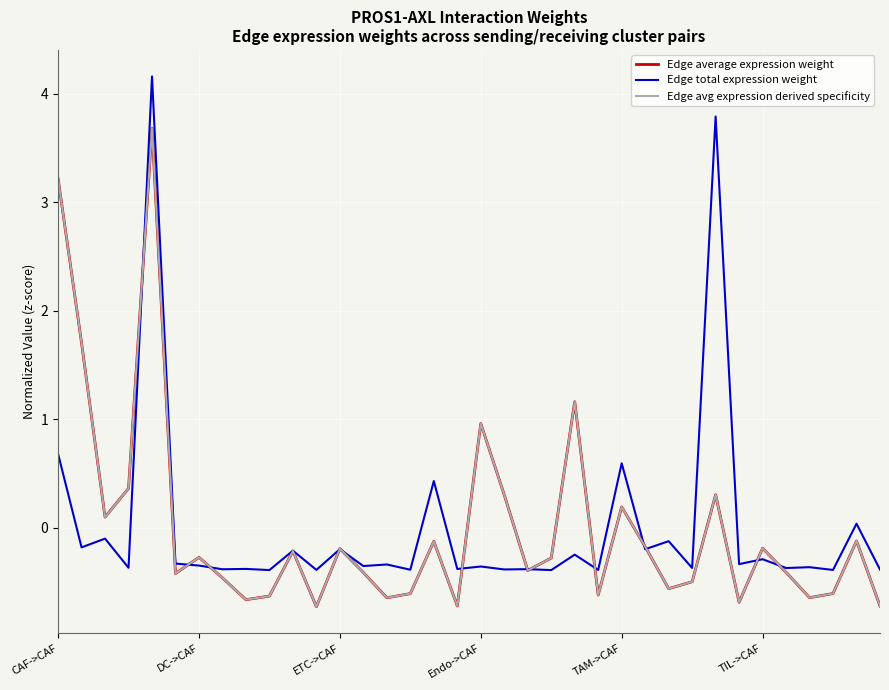

Does the chart display data point markers on the line(s)?

No